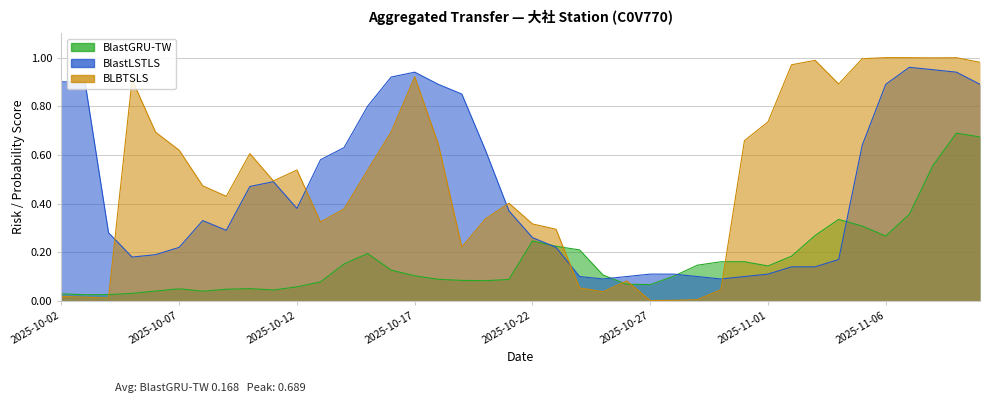

Count the number of categories in the chart.

40